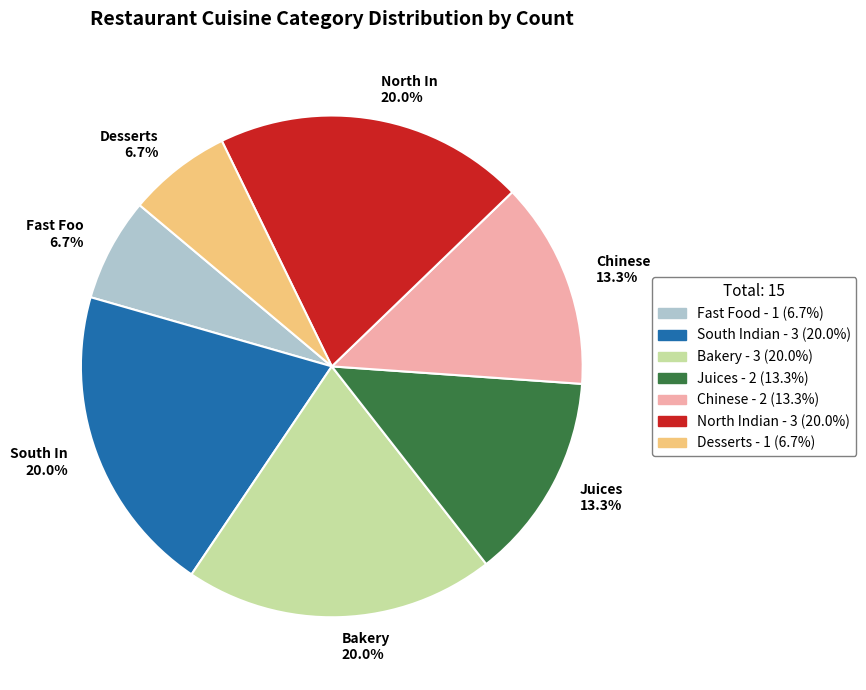

To the nearest percent, what is the average slice percentage?

14%